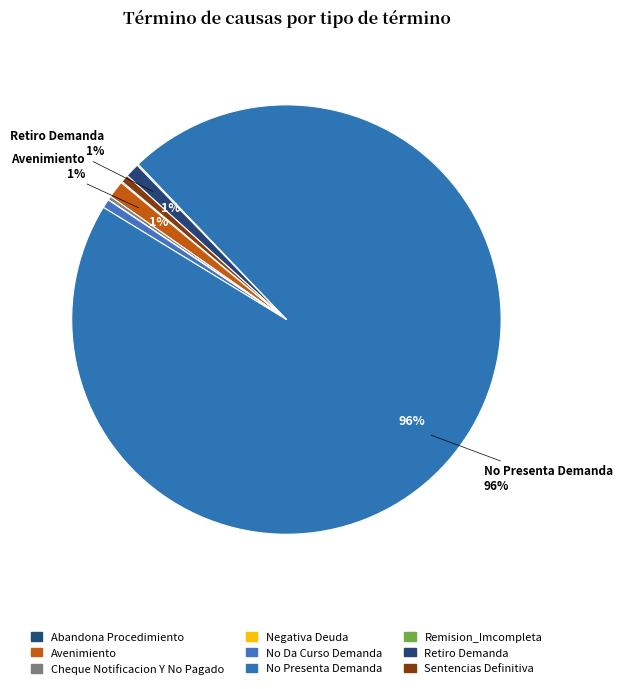

True or false: Negativa Deuda accounts for 14% of the total.

False